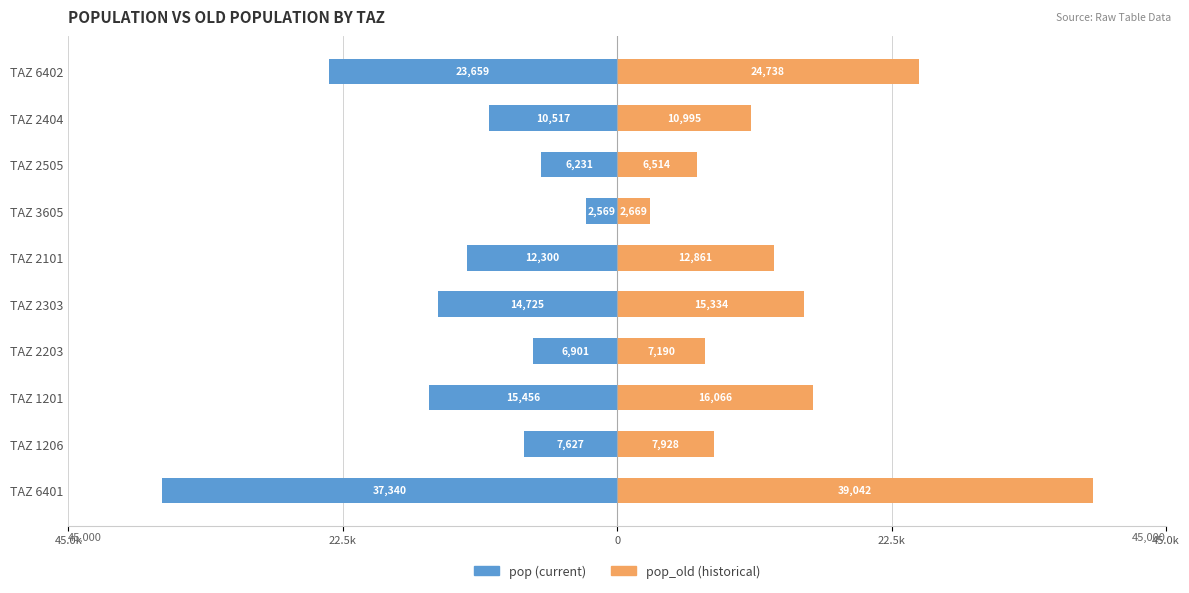

Is the value of pop_old at TAZ 2404 greater than the value of pop at TAZ 2203?

Yes